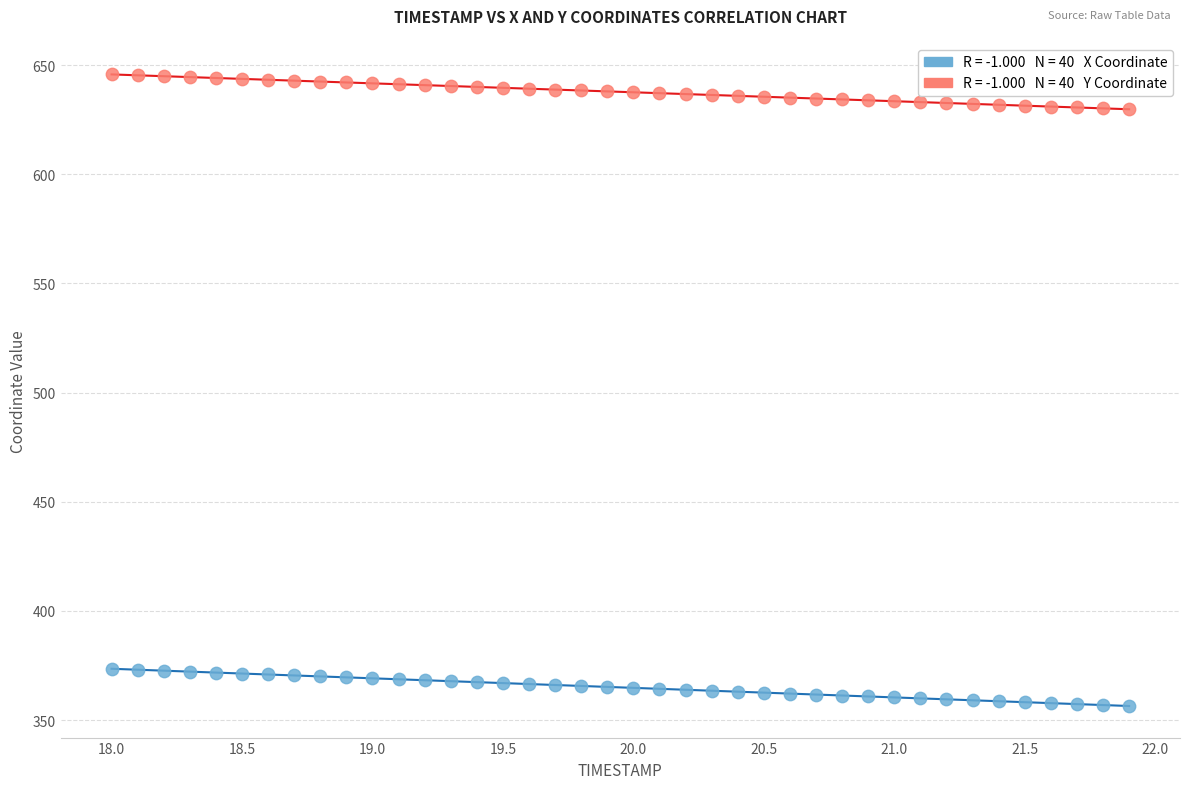

Across all data points, what is the range of Y values (max minus min)?

289.3